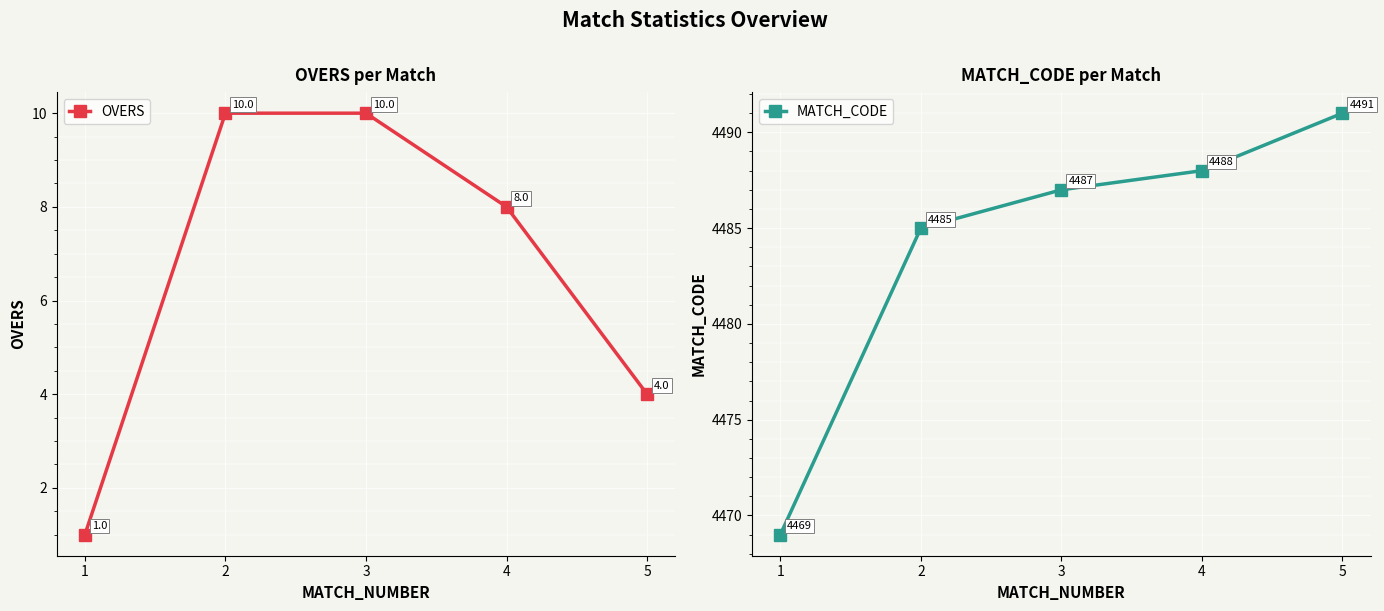

Is it true that OVERS equals 10 at 3?

True